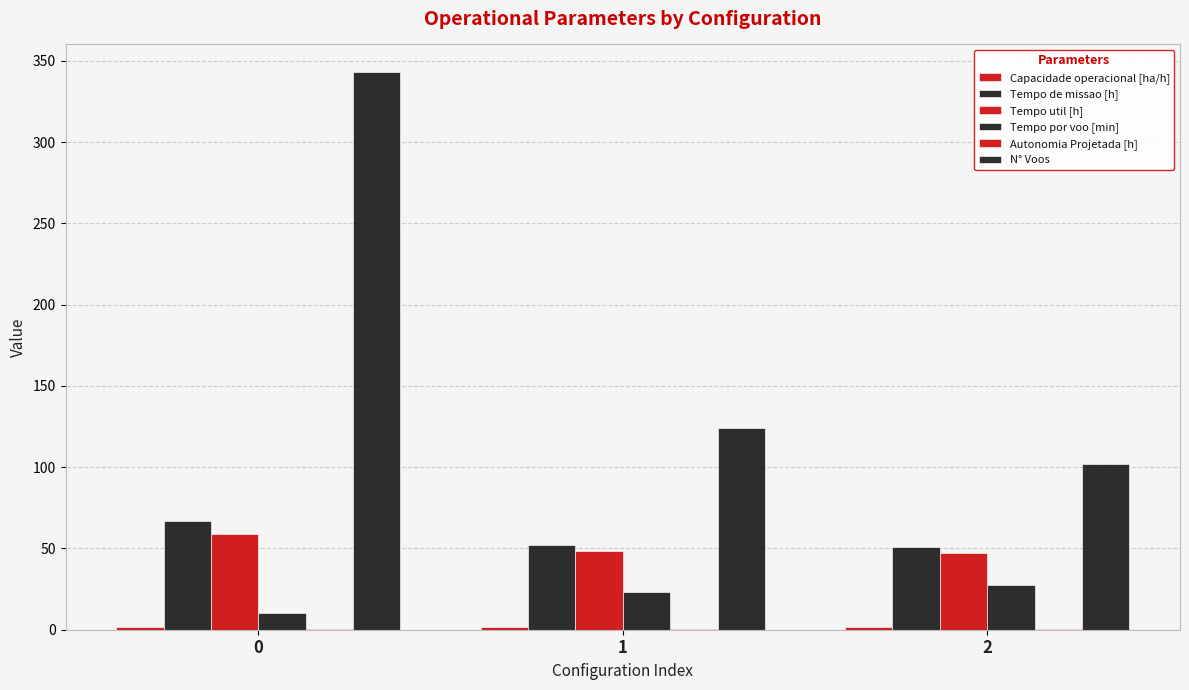

Are the bars grouped side by side (vs. stacked)?

Yes